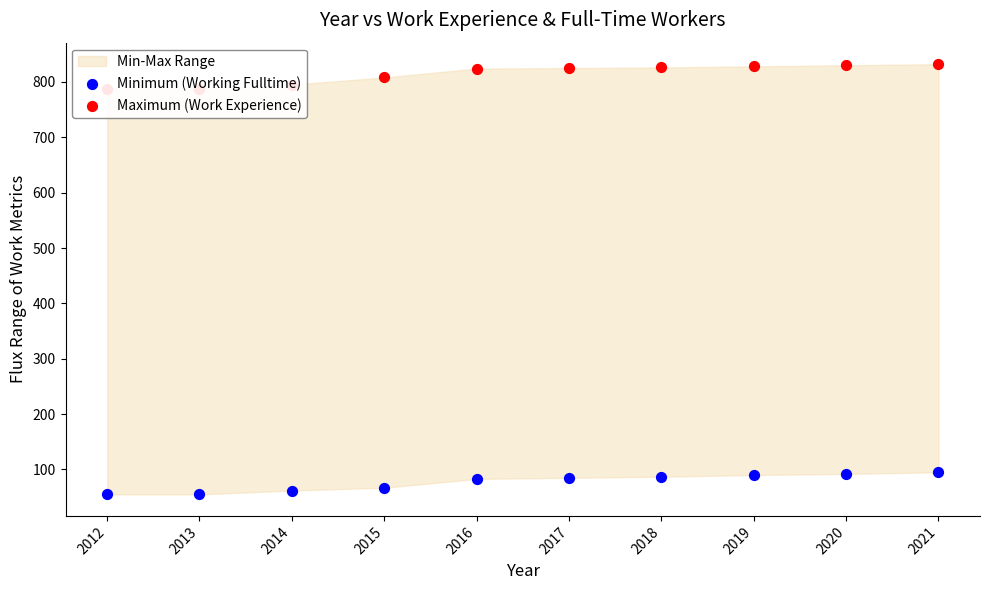

What is the total value across all series at 2014?

857